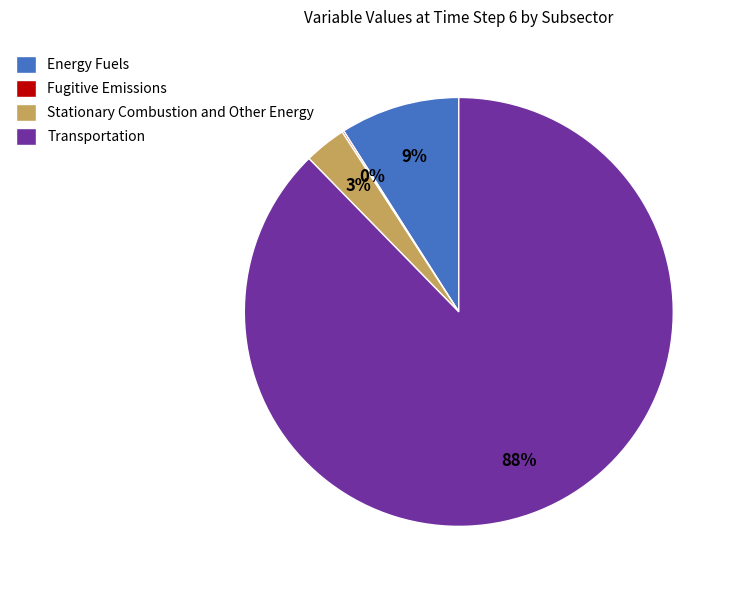

What is the largest slice in the pie chart?

Transportation